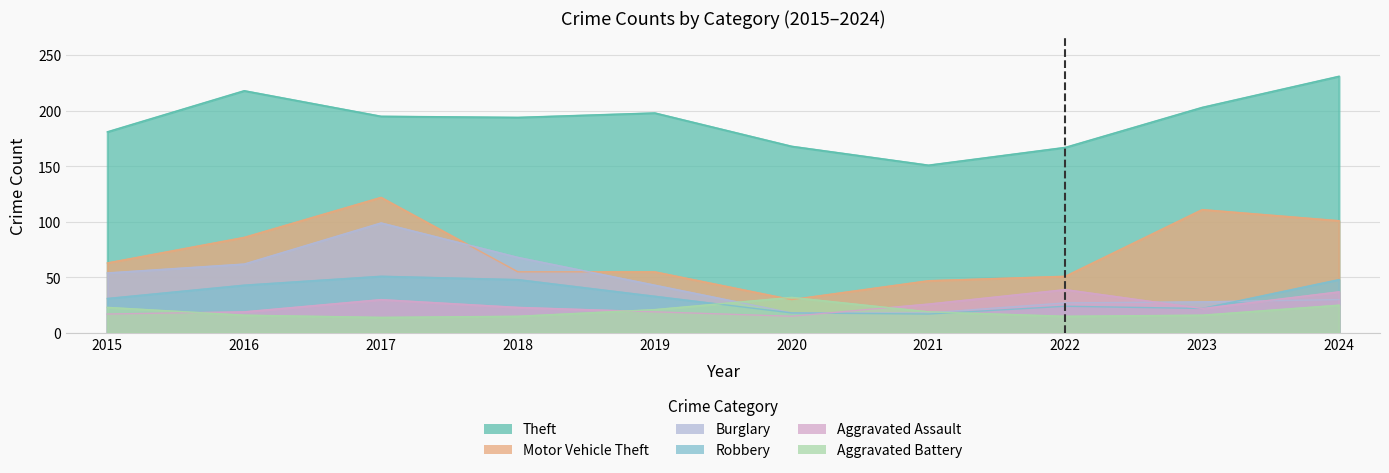

Rank the series at 2017 from highest to lowest value.

Theft, Motor Vehicle Theft, Burglary, Robbery, Aggravated Assault, Aggravated Battery